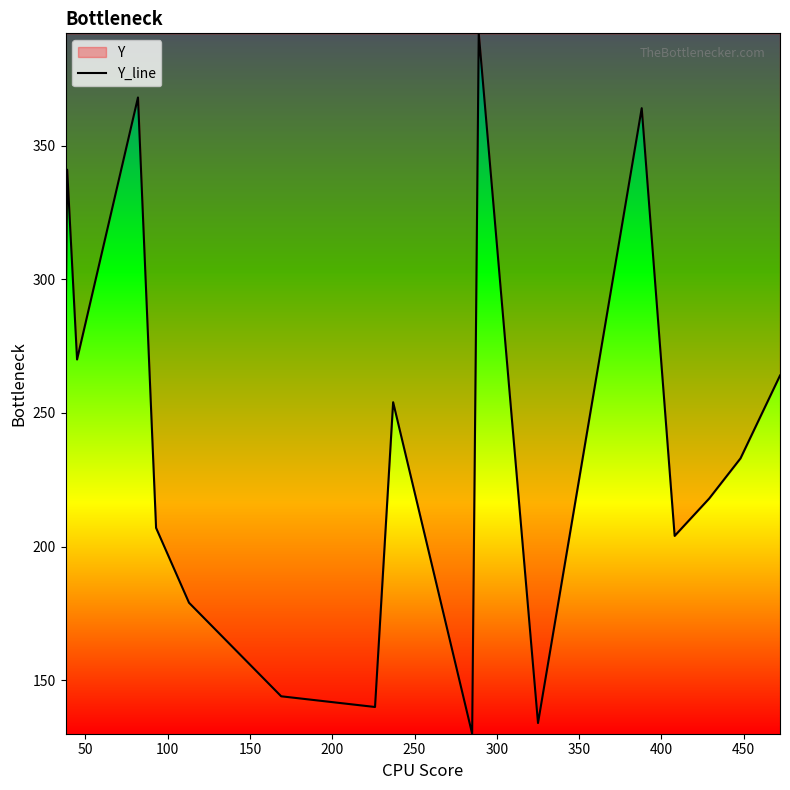

What is the minimum value shown in the chart?

130